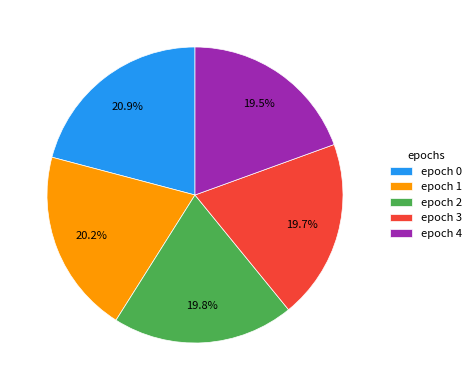

Does epoch 3 account for over 50% of the chart?

No